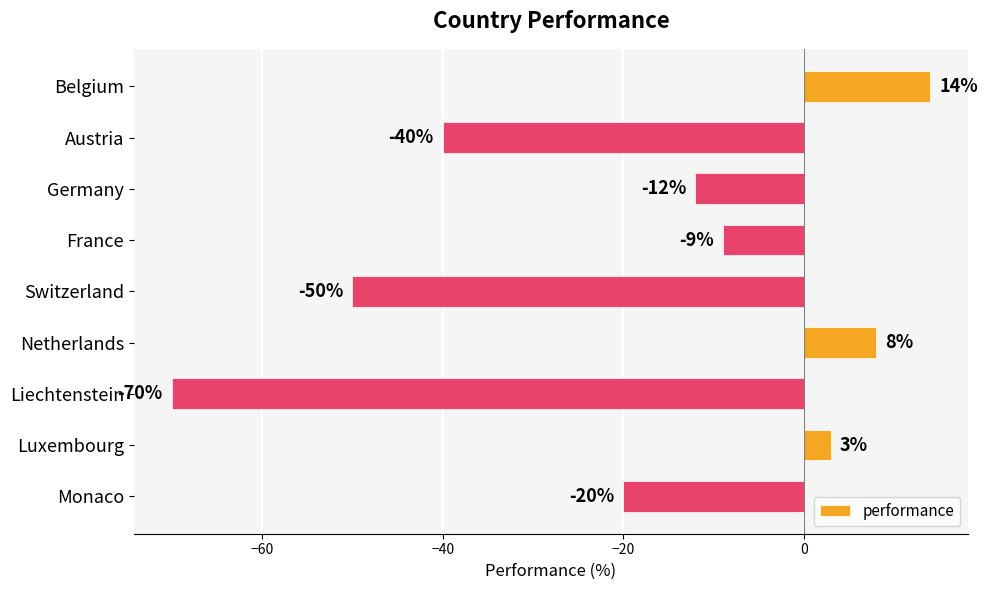

Where is the data nearest to the value -28?

Monaco